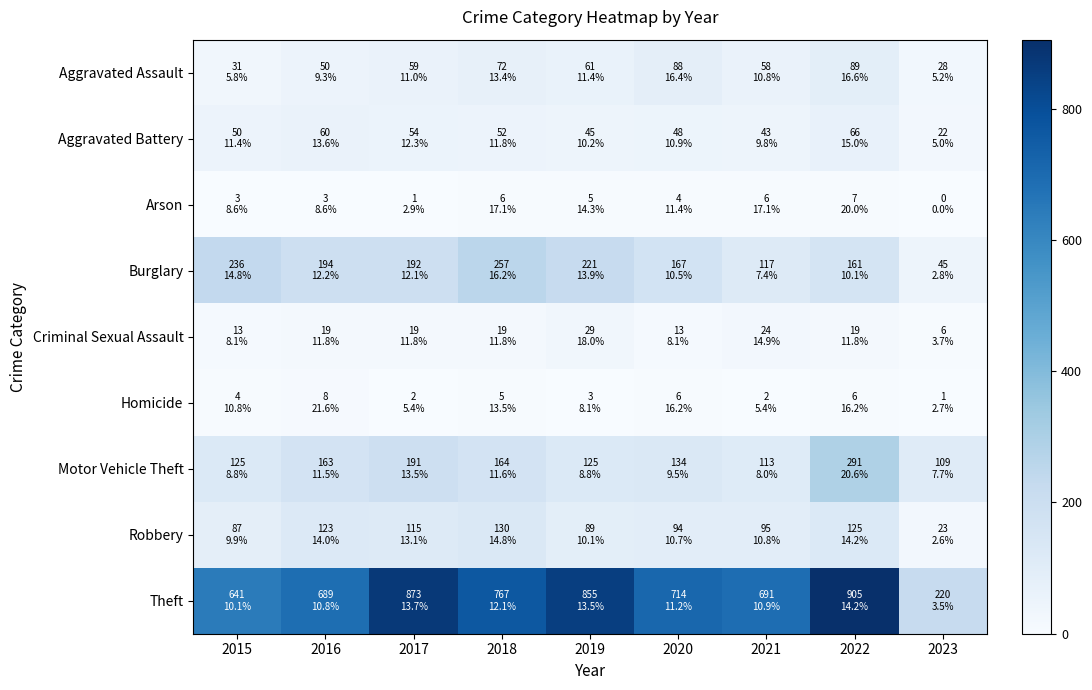

Reading left to right, what are all the values shown in this chart?

Aggravated Assault: 2015=31	2016=50	2017=59	2018=72	2019=61	2020=88	2021=58	2022=89	2023=28
Aggravated Battery: 2015=50	2016=60	2017=54	2018=52	2019=45	2020=48	2021=43	2022=66	2023=22
Arson: 2015=3	2016=3	2017=1	2018=6	2019=5	2020=4	2021=6	2022=7	2023=0
Burglary: 2015=236	2016=194	2017=192	2018=257	2019=221	2020=167	2021=117	2022=161	2023=45
Criminal Sexual Assault: 2015=13	2016=19	2017=19	2018=19	2019=29	2020=13	2021=24	2022=19	2023=6
Homicide: 2015=4	2016=8	2017=2	2018=5	2019=3	2020=6	2021=2	2022=6	2023=1
Motor Vehicle Theft: 2015=125	2016=163	2017=191	2018=164	2019=125	2020=134	2021=113	2022=291	2023=109
Robbery: 2015=87	2016=123	2017=115	2018=130	2019=89	2020=94	2021=95	2022=125	2023=23
Theft: 2015=641	2016=689	2017=873	2018=767	2019=855	2020=714	2021=691	2022=905	2023=220